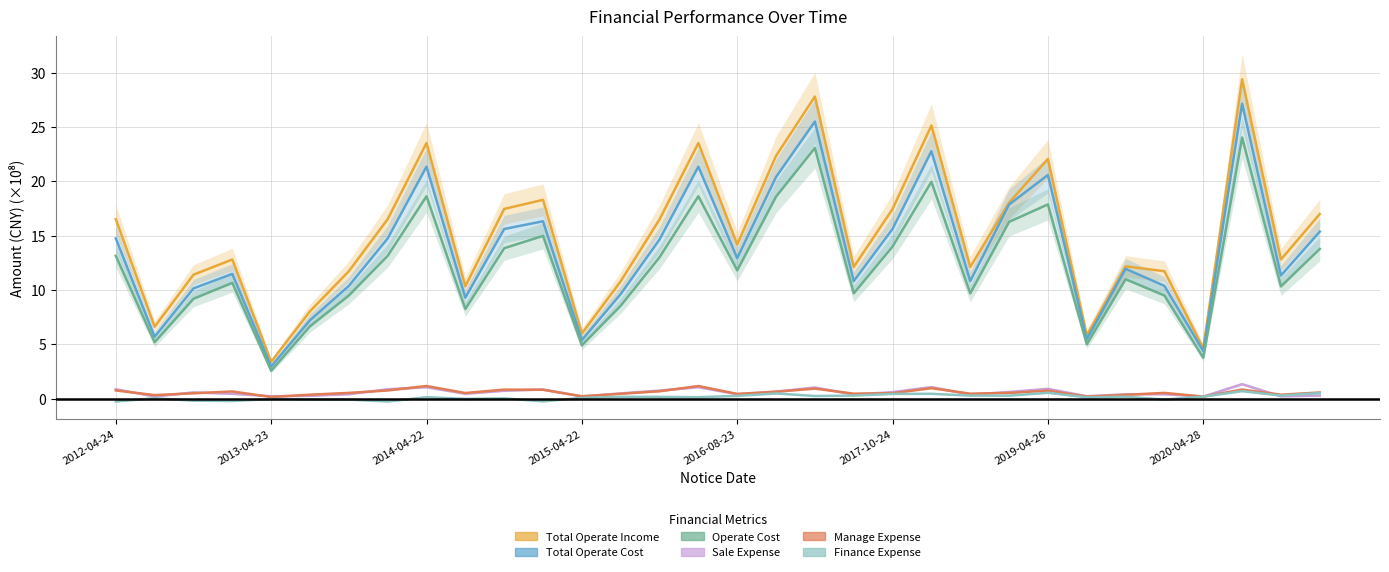

Which series has the largest total across all categories?

TOTAL_OPERATE_INCOME